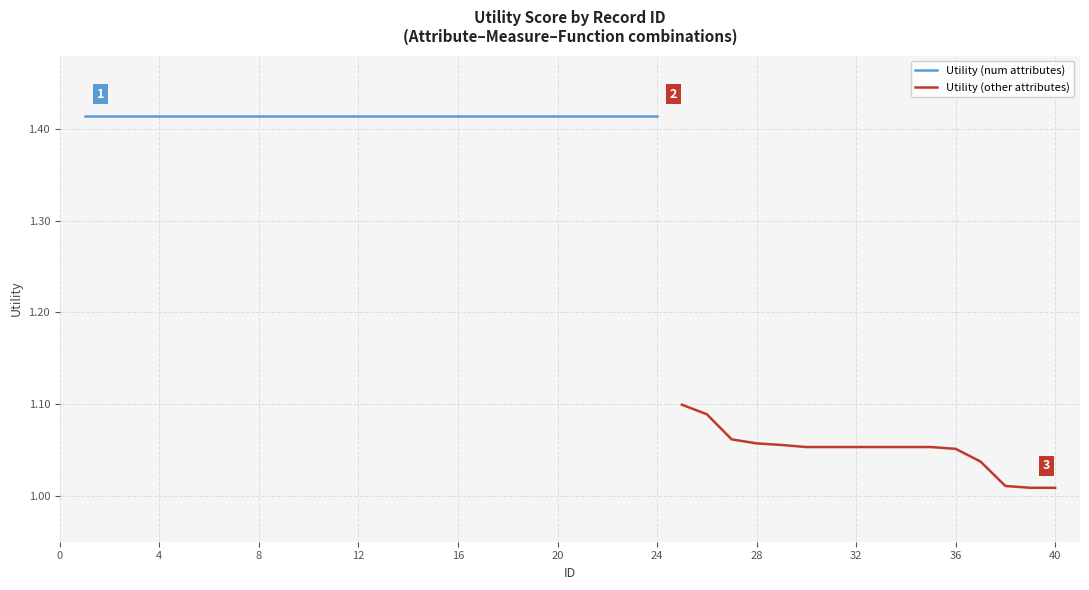

Is it true that the value at 29 is 1.1?

True